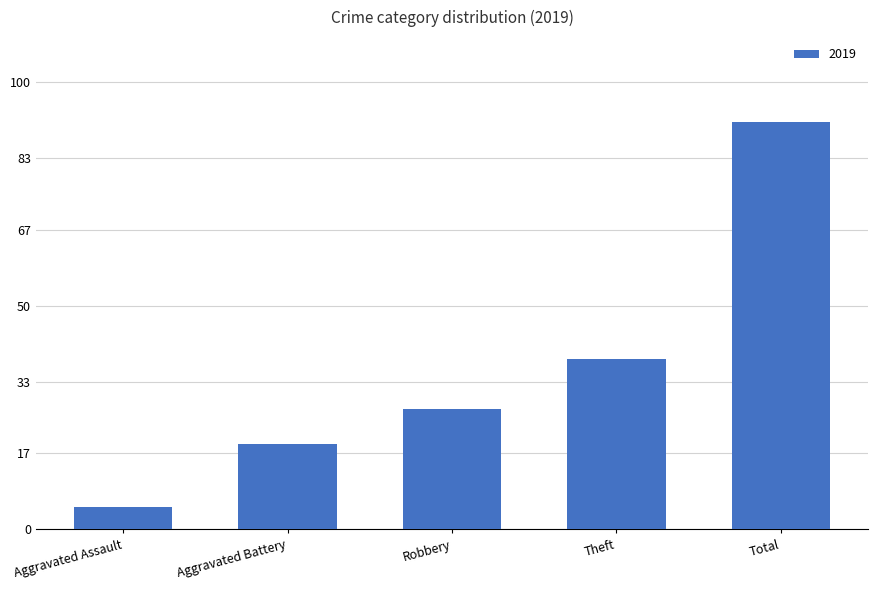

What position from the right is Aggravated Assault?

5